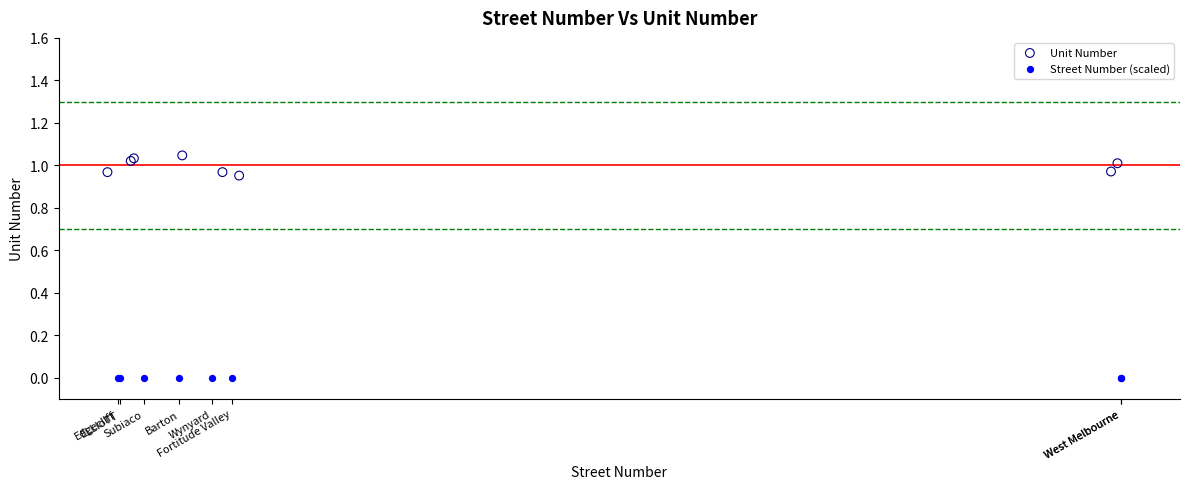

Which series contains the highest Y value?

Unit Number